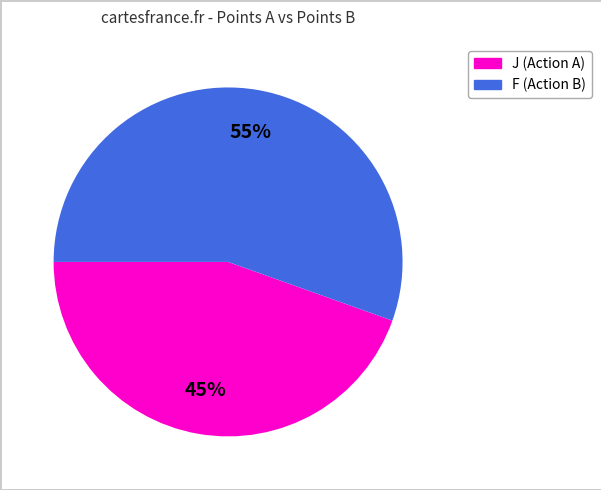

To the nearest percent, what is the average slice percentage?

50%